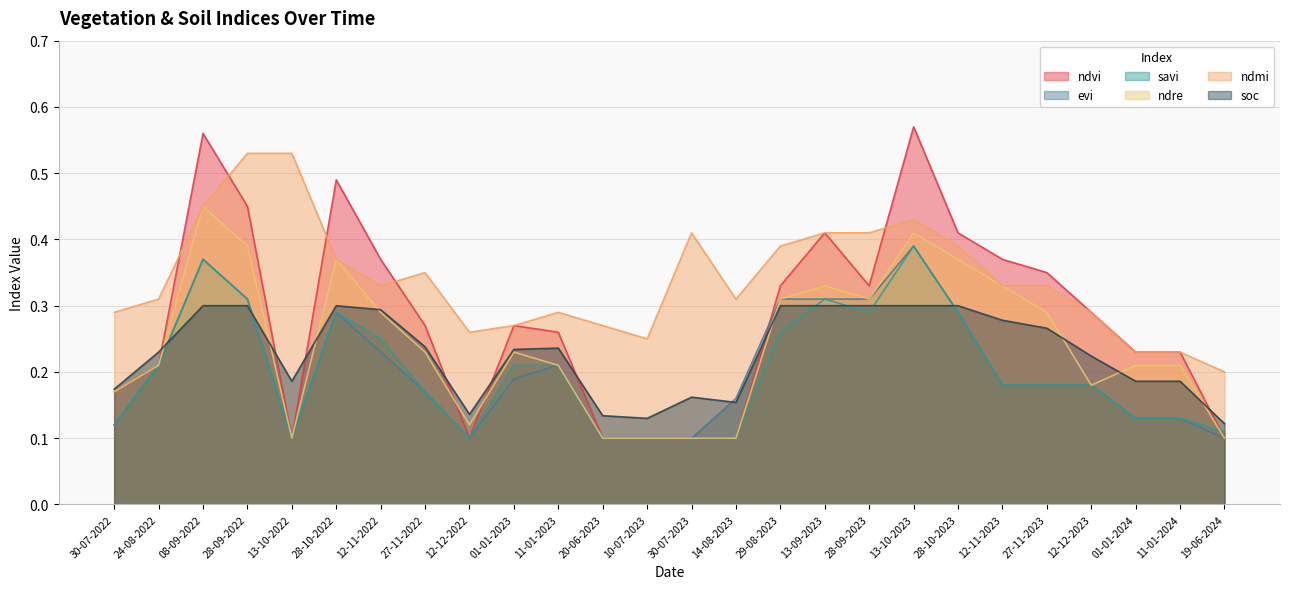

What is the minimum value shown in the chart?

0.1